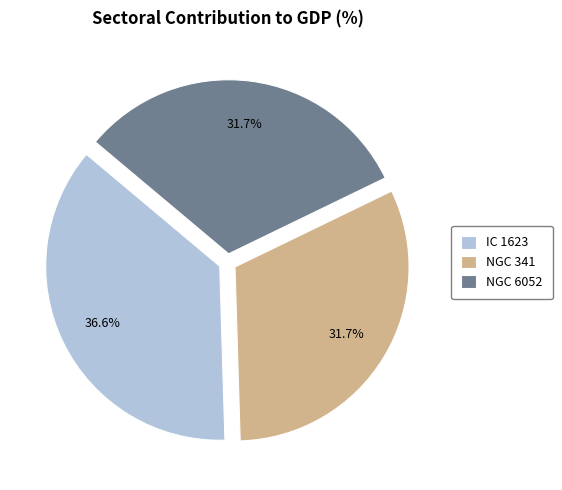

Which category has the biggest portion of the pie?

IC 1623